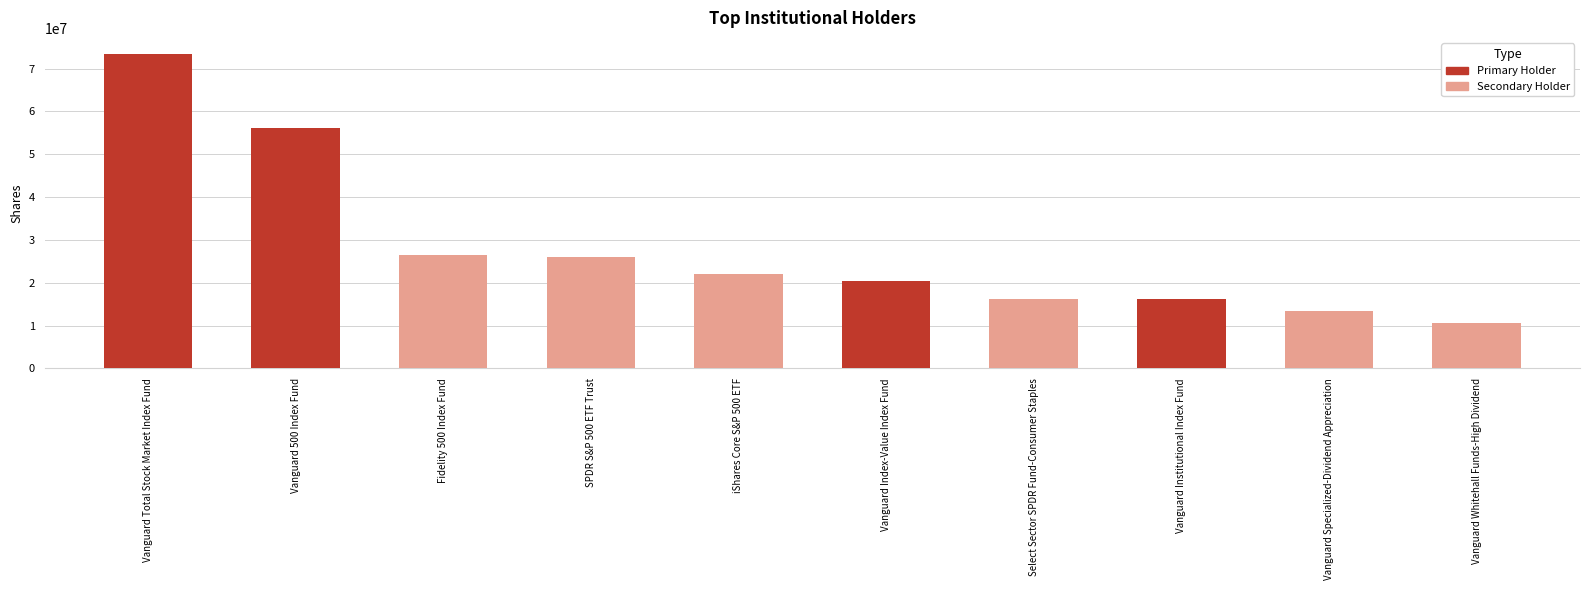

What is the difference between the second highest and second lowest values?

42746669